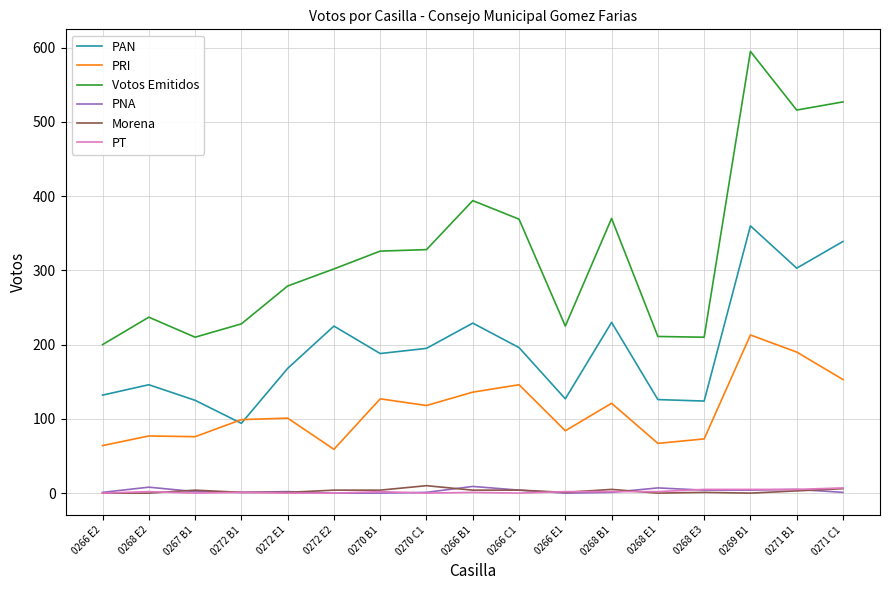

The PRI series shows 136 at 0266 B1. True or false?

True